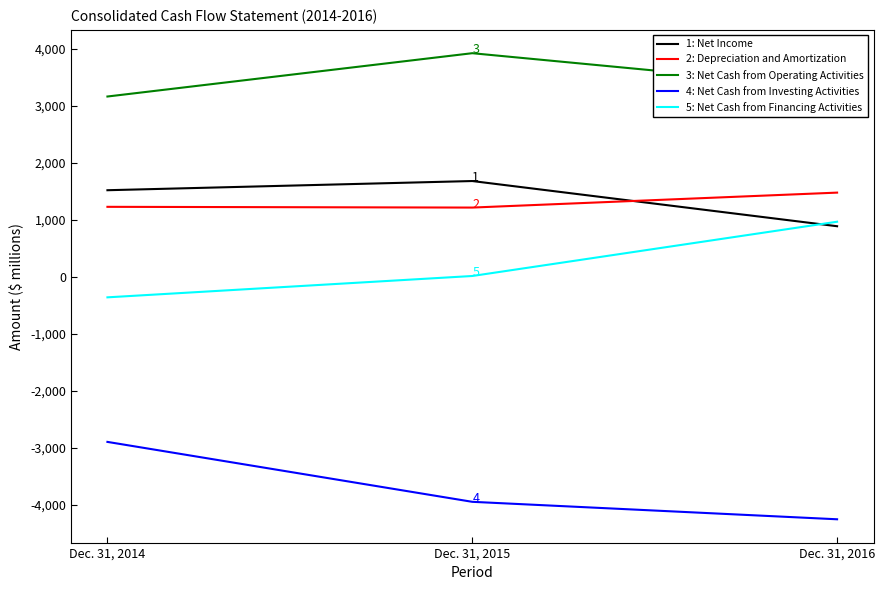

At which category does the chart reach its peak across all series?

Dec. 31, 2015